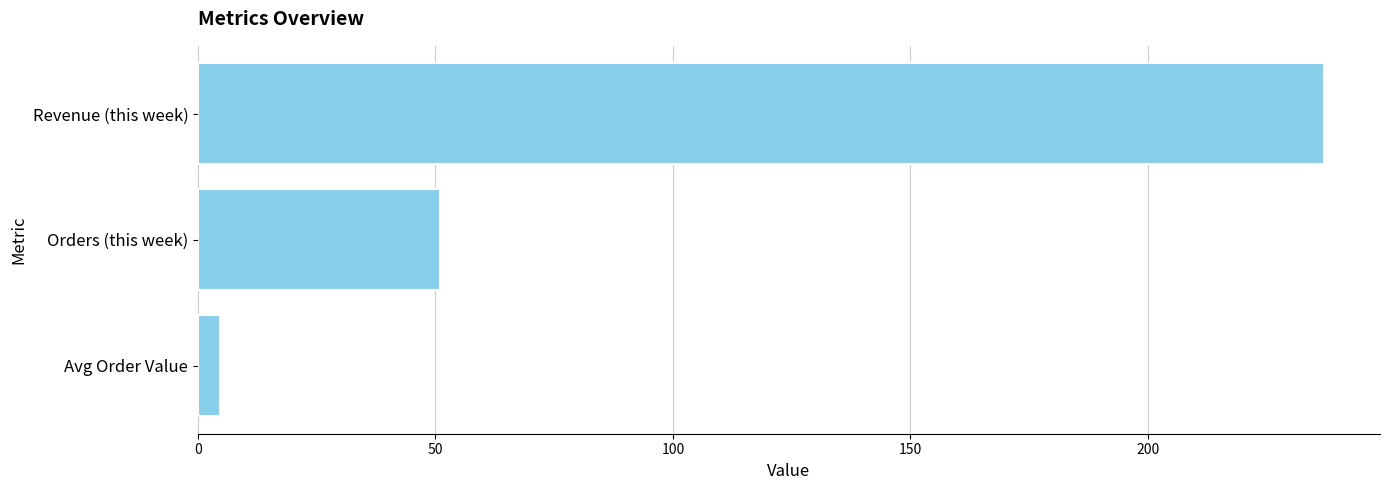

Is it true that the value at Orders (this week) is 77.9?

False